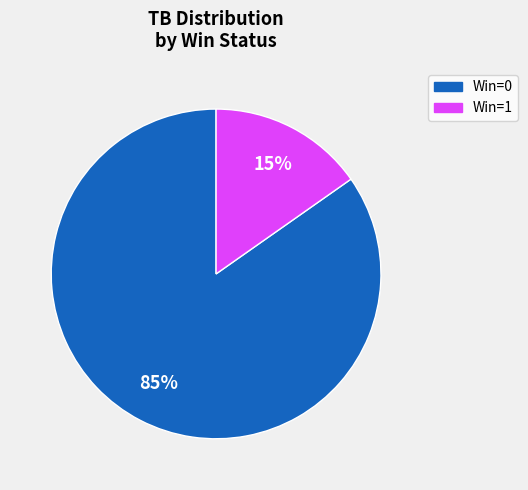

How many segments does this pie chart have?

2